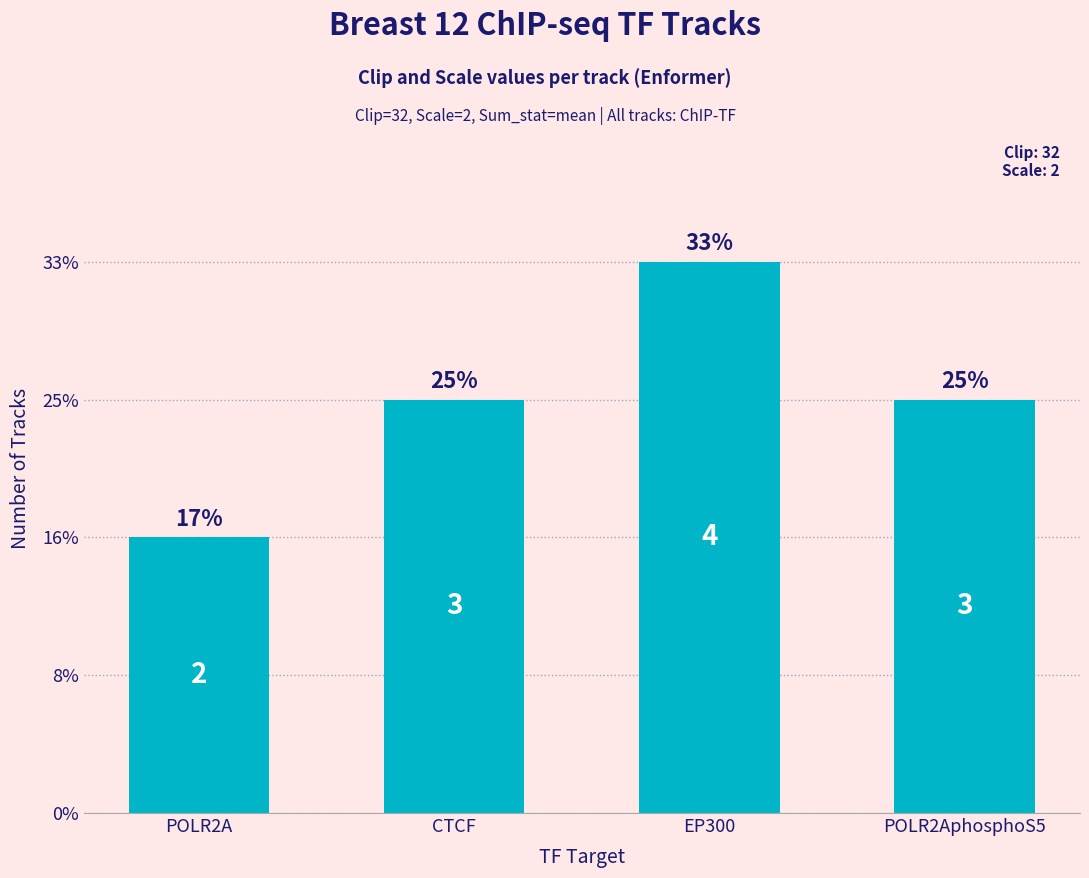

Which has a higher value, EP300 or POLR2AphosphoS5?

EP300